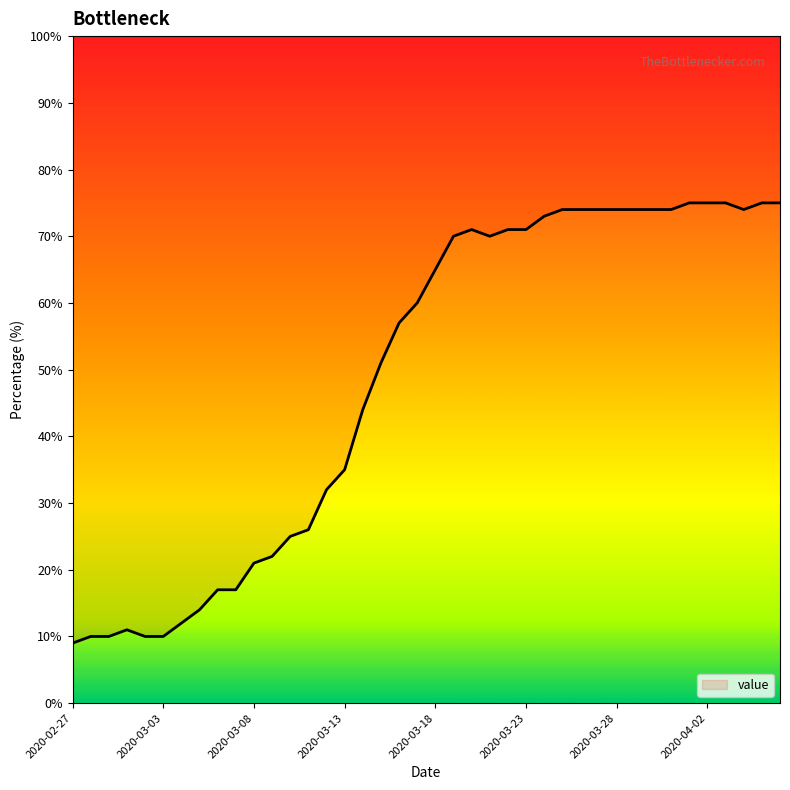

Reading left to right, what are all the values shown in this chart?

9	10	10	11	10	10	12	14	17	17	21	22	25	26	32	35	44	51	57	60	65	70	71	70	71	71	73	74	74	74	74	74	74	74	75	75	75	74	75	75